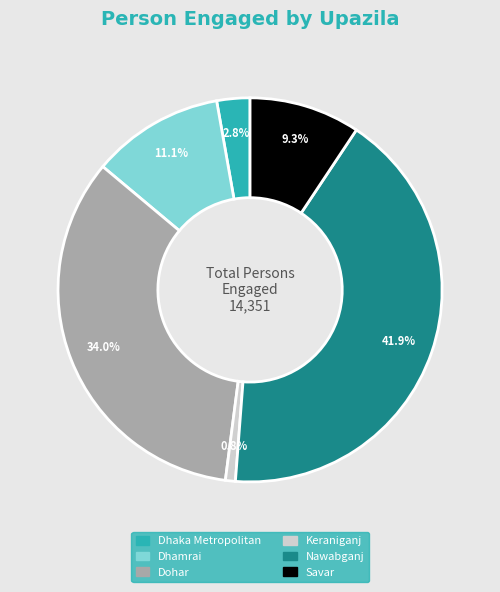

How many segments does this pie chart have?

6